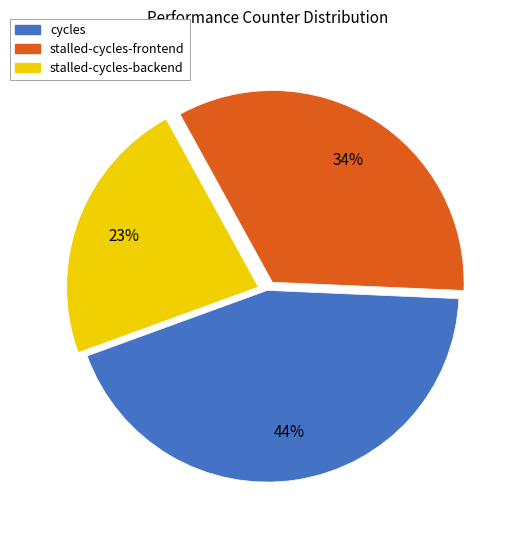

What is the largest slice in the pie chart?

cycles